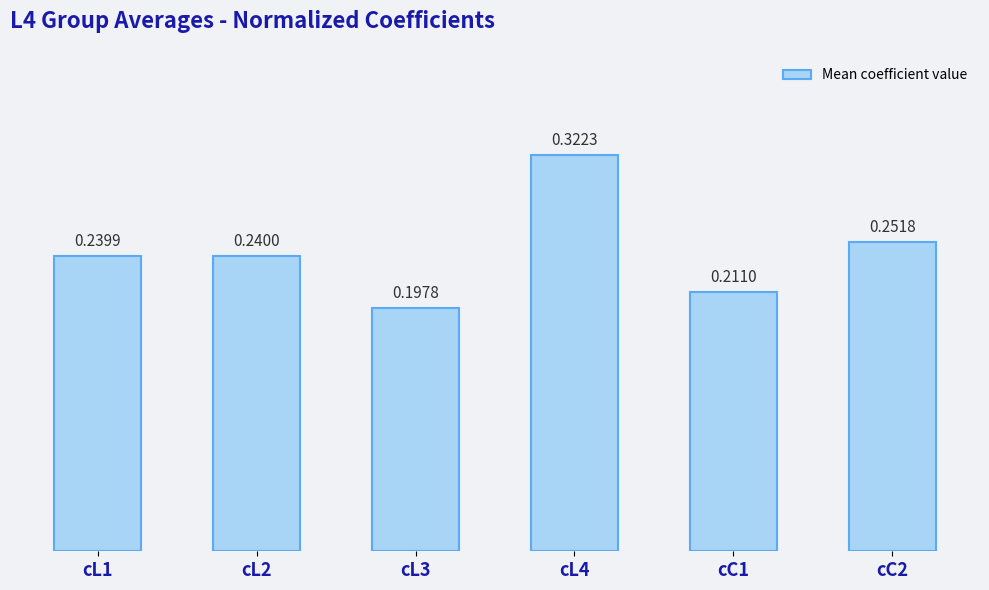

What is the change in value from cL3 to cL4?

+0.1